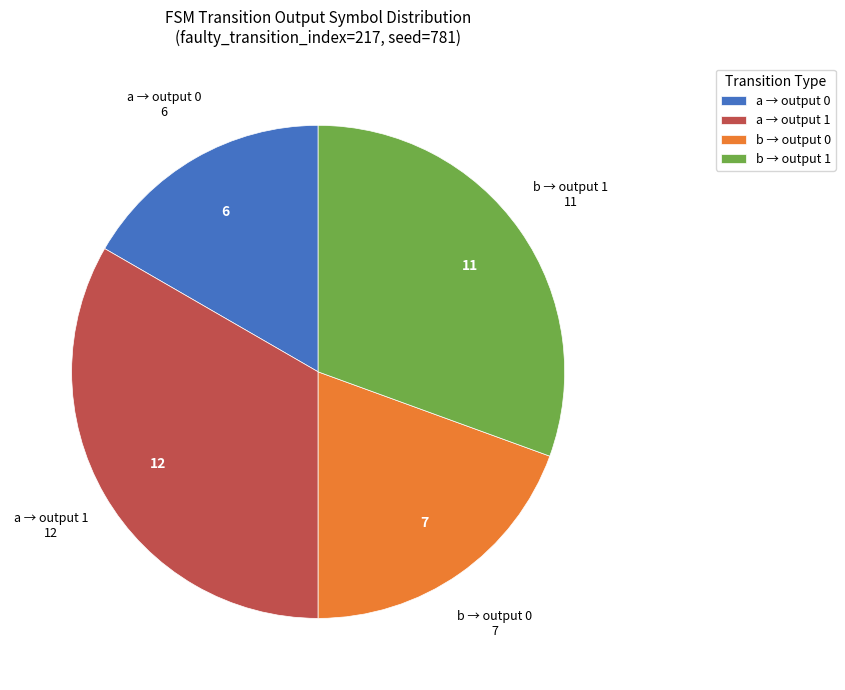

What is the ratio of the value at a → output 1 to the value at b → output 1?

1.1